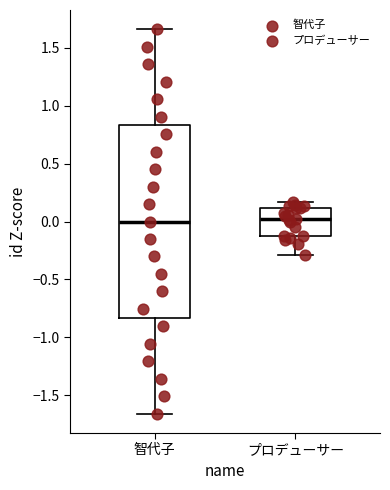

Which box is the tallest, from its lower edge to its upper edge?

智代子